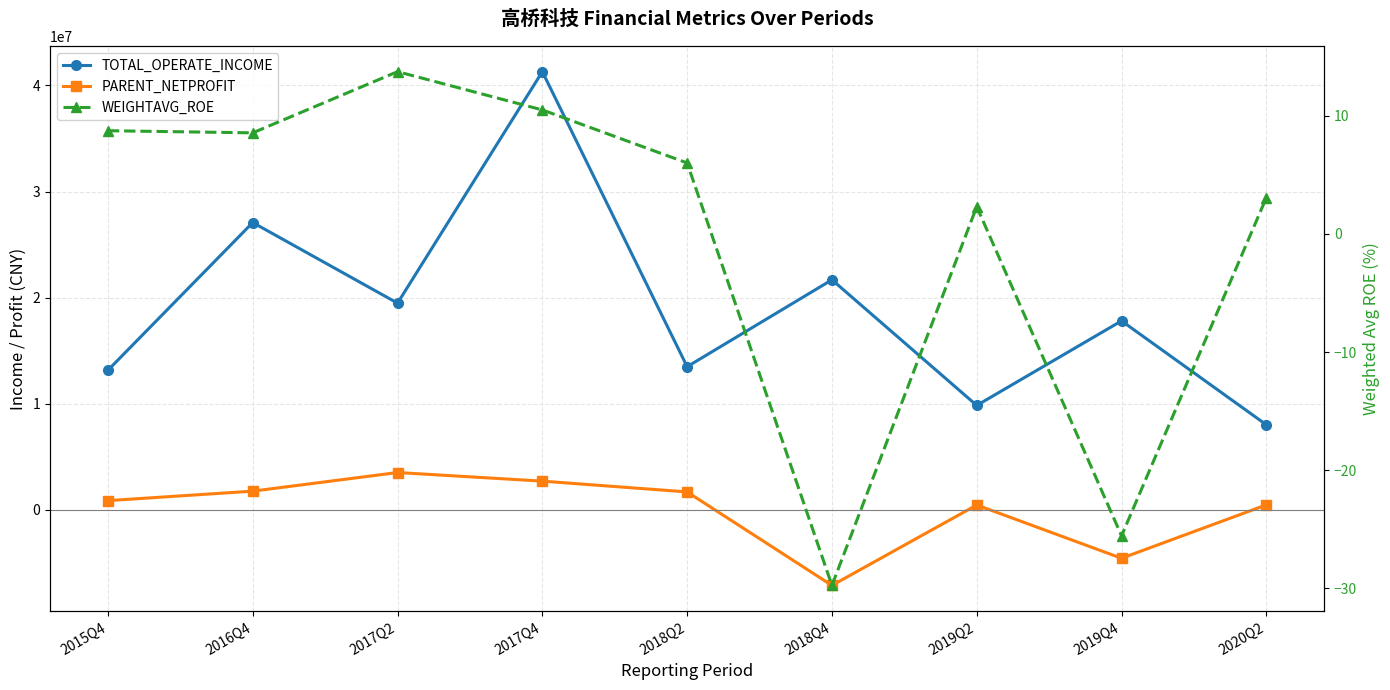

At which label is WEIGHTAVG_ROE closest to -8?

2019Q2